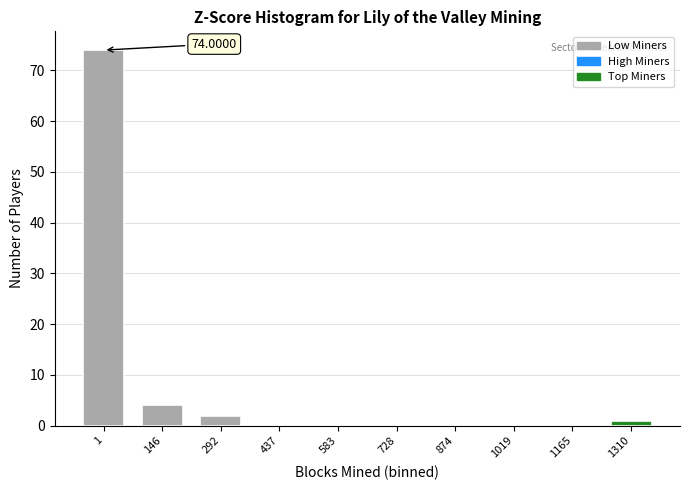

What is the sum of all values?

81